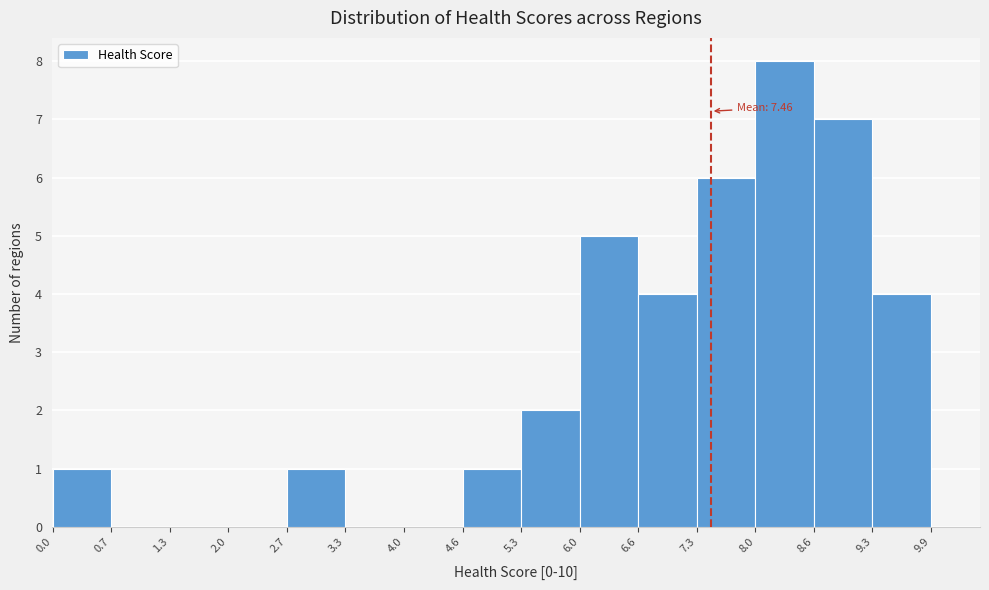

Over which range of the x-axis is the bar tallest?

8.0 to 8.6